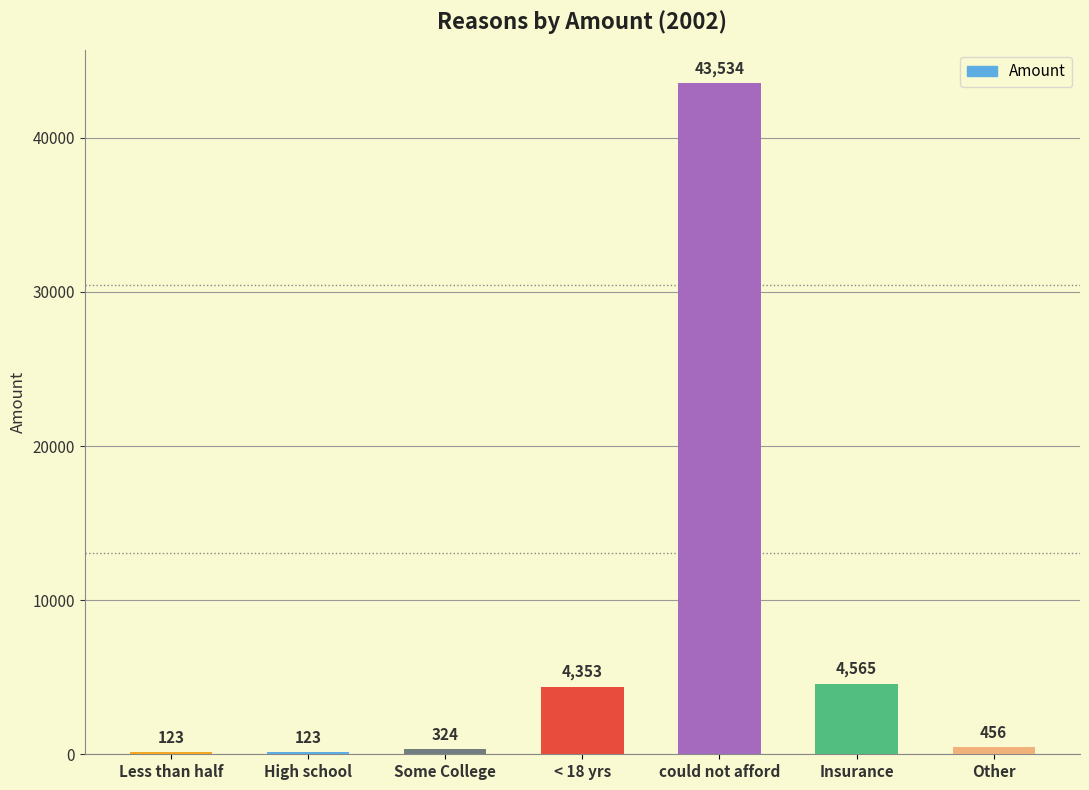

What is the ratio of the value at High school to the value at Other?

0.3